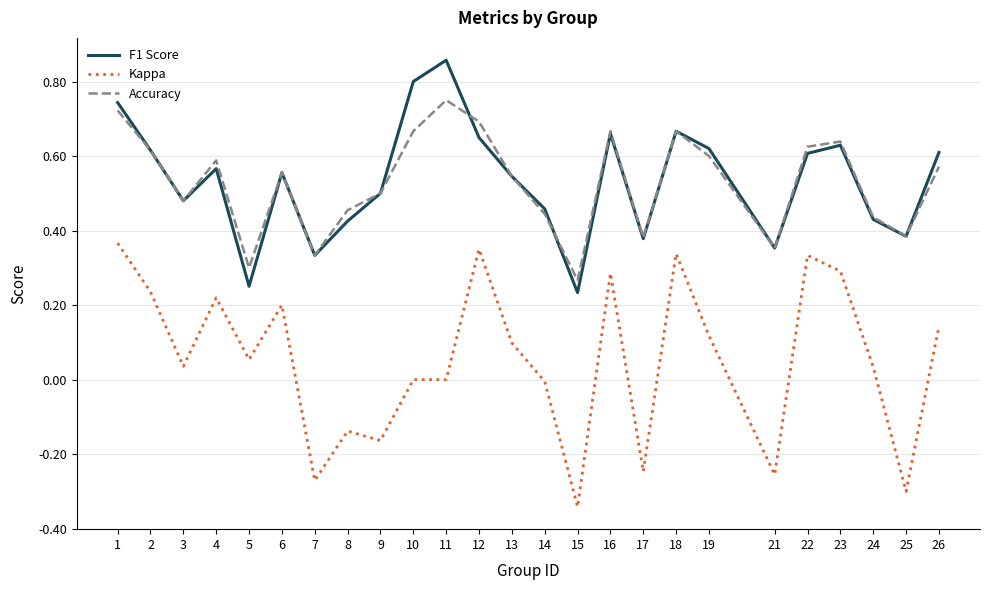

True or false: Kappa and Accuracy cross at least once.

False